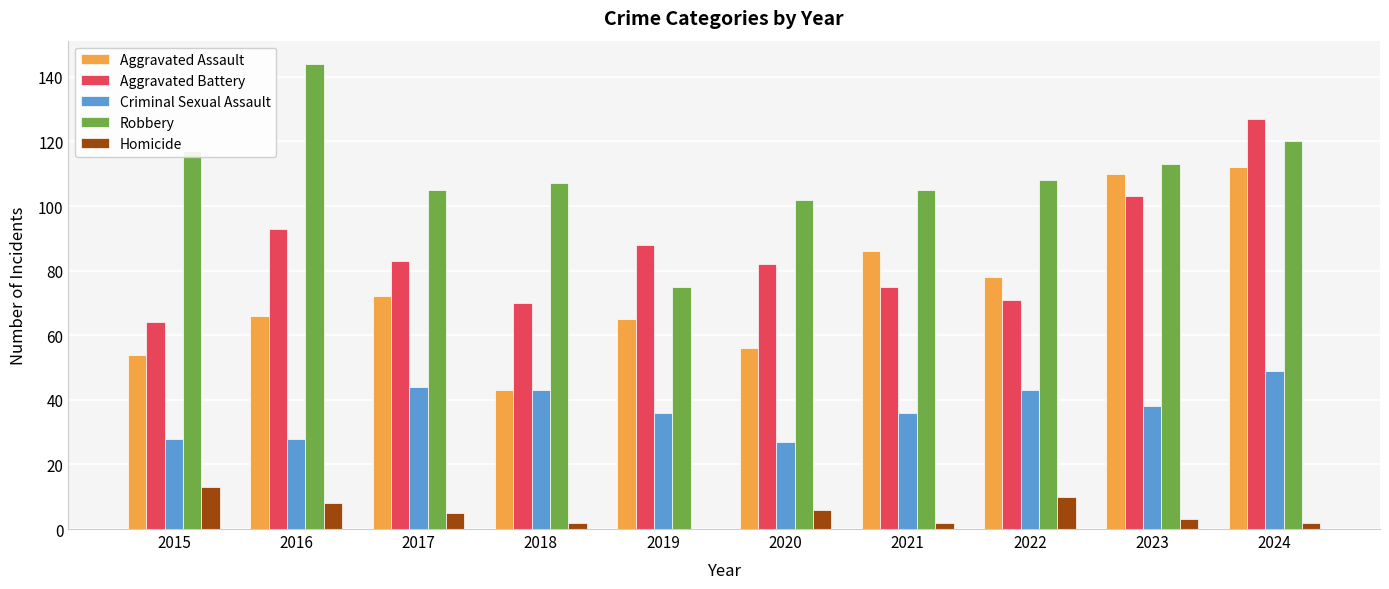

What is the maximum value for Homicide?

13